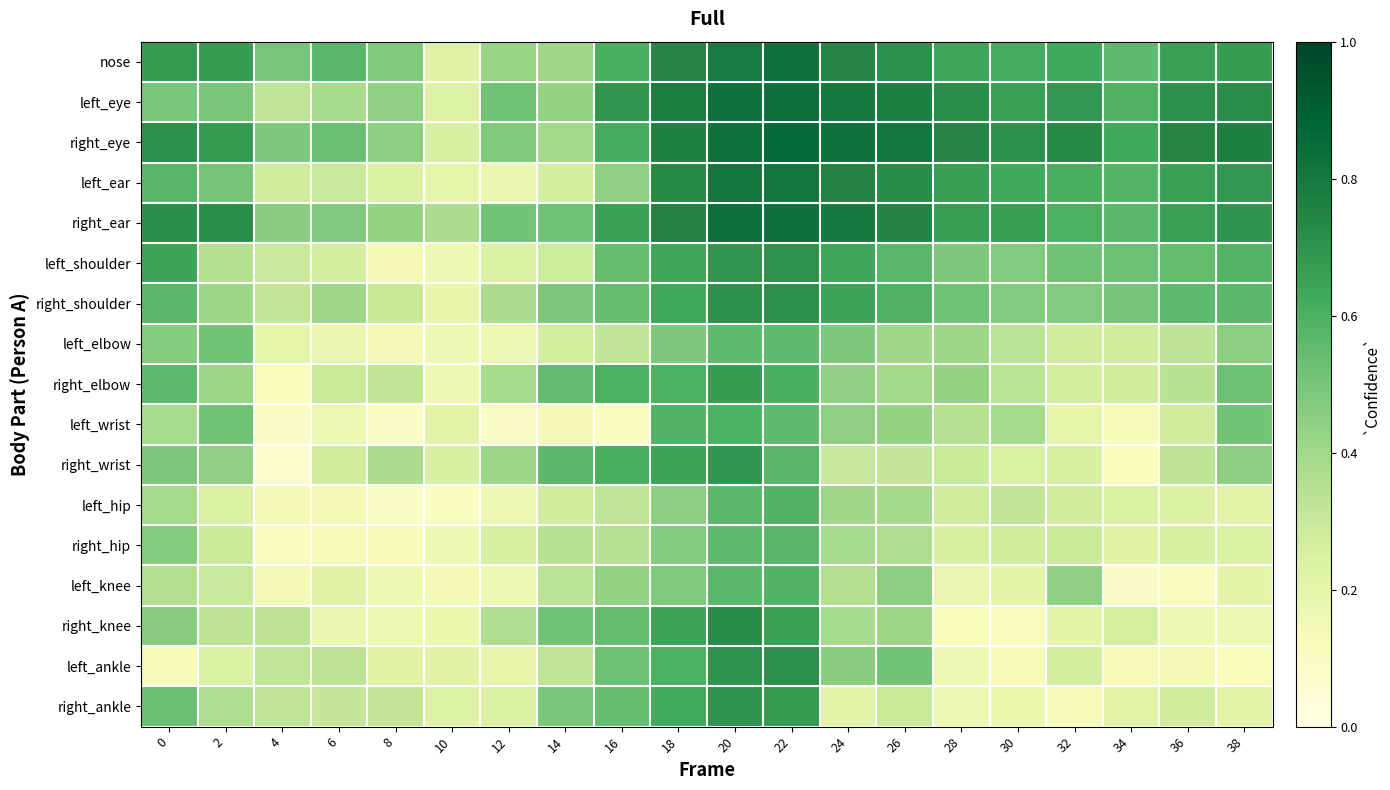

What is the greatest value displayed?

0.9